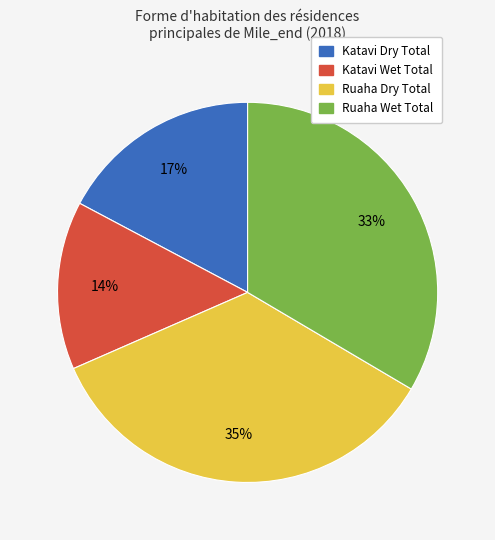

To the nearest percent, what is the difference between the largest and smallest slice percentages?

21%